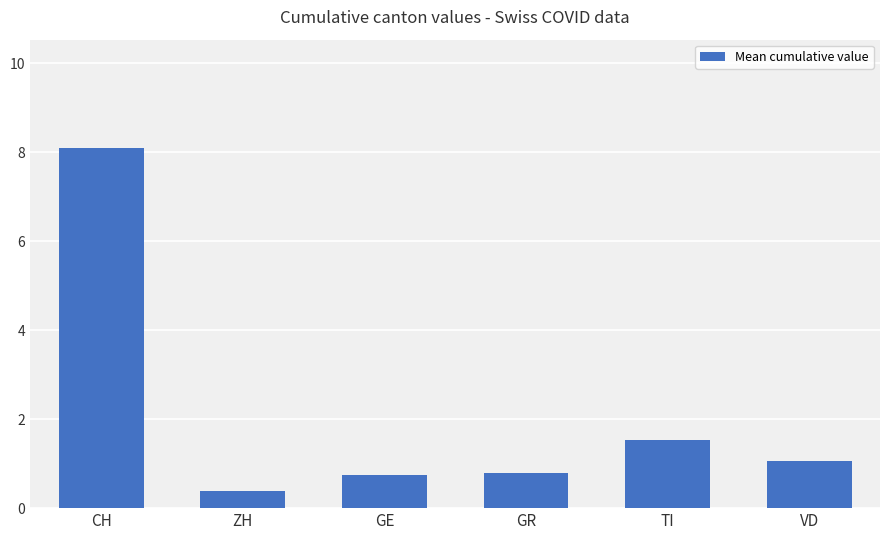

Reading right to left, list all the values displayed in this chart.

VD=1.1	TI=1.5	GR=0.8	GE=0.8	ZH=0.4	CH=8.1